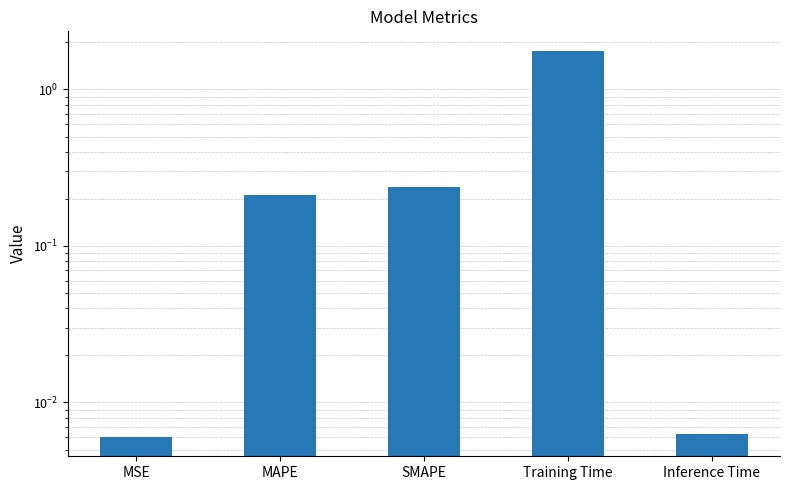

What position from the right is MAPE?

4